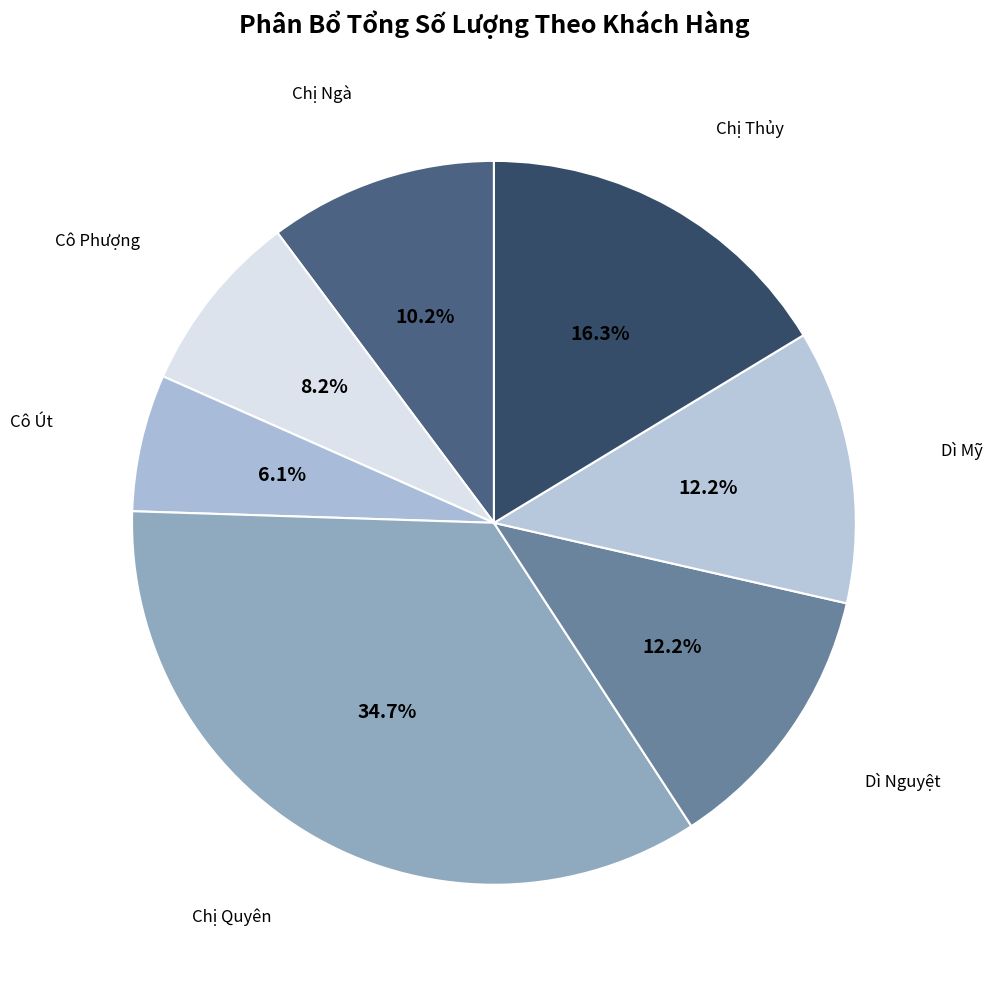

How many slices are in this pie chart?

7